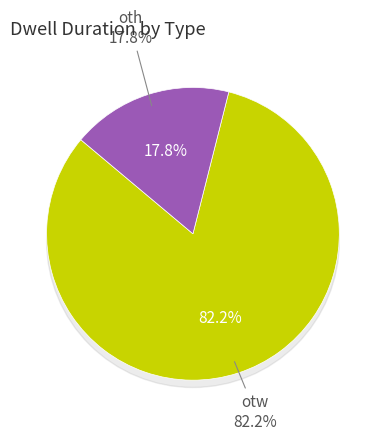

Is 2 the majority of the pie?

No